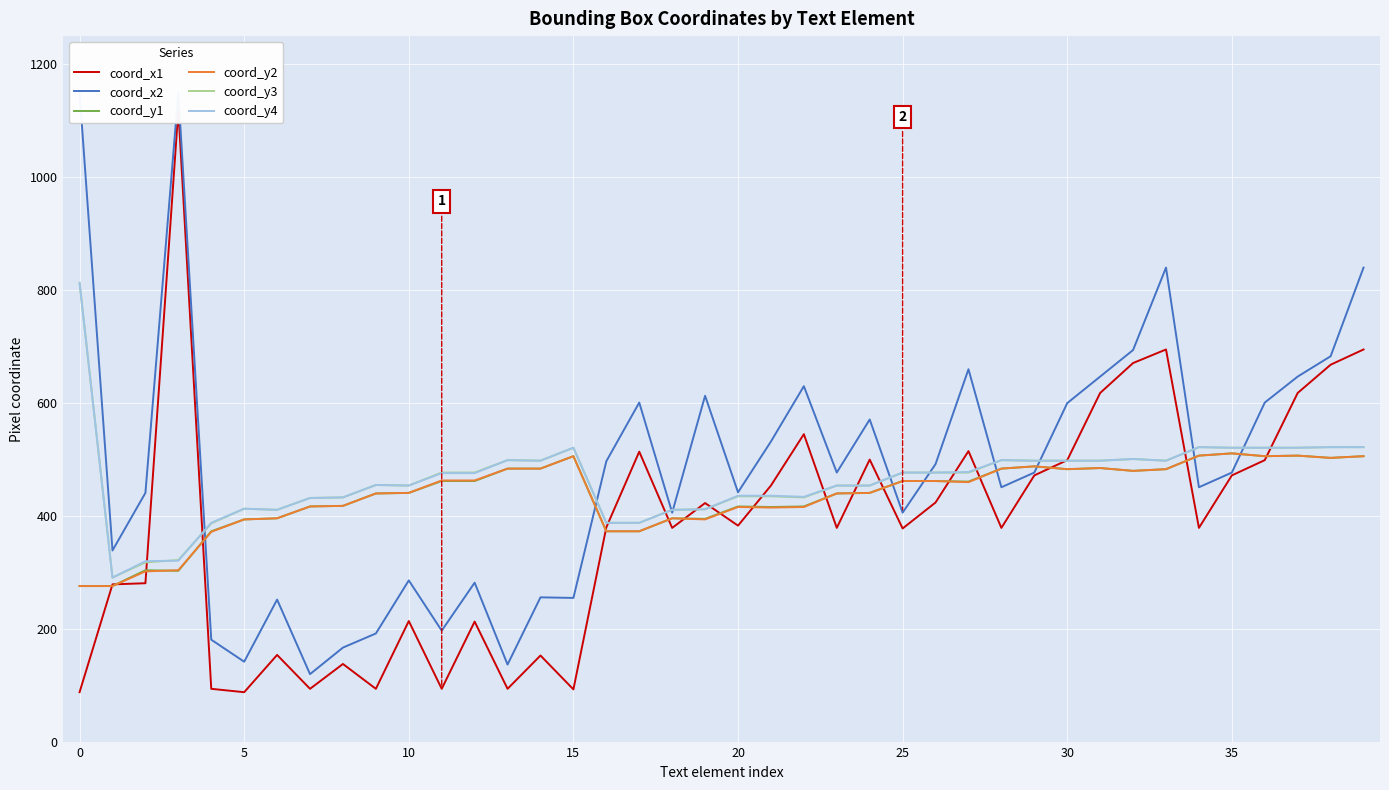

How many interior local peaks does the coord_y1 series have?

8